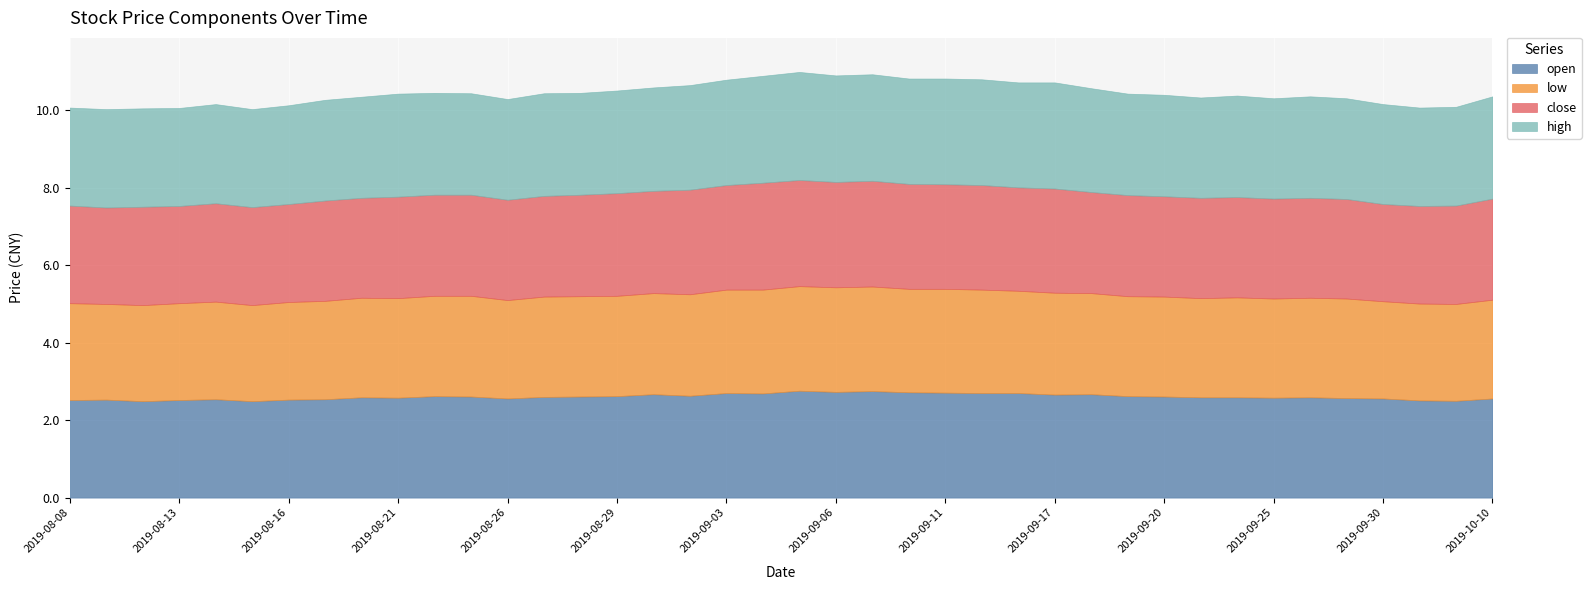

What is the difference between the maximum and minimum values in the close series?

0.3